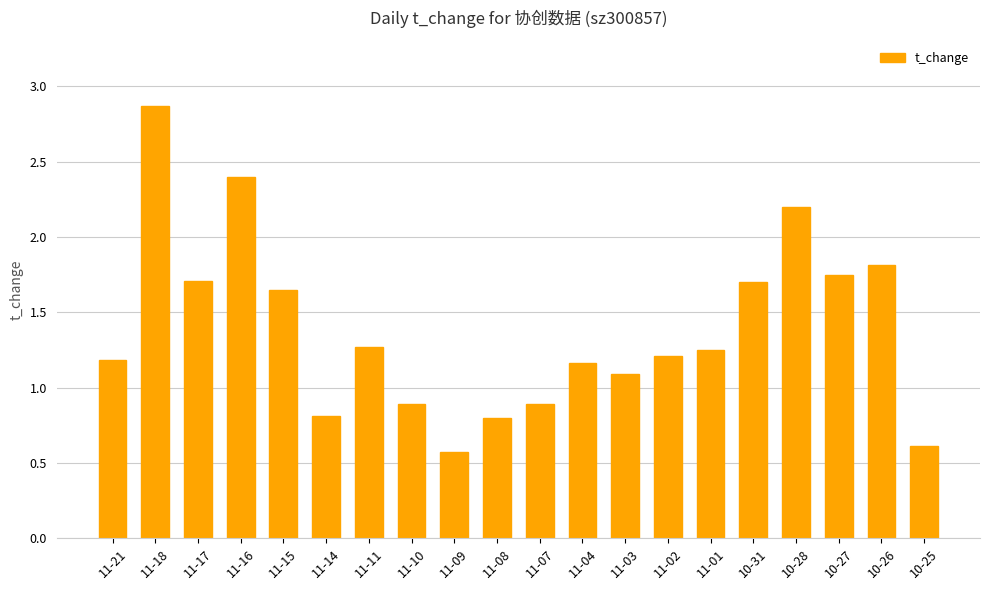

What is the maximum value shown in the chart?

2.9